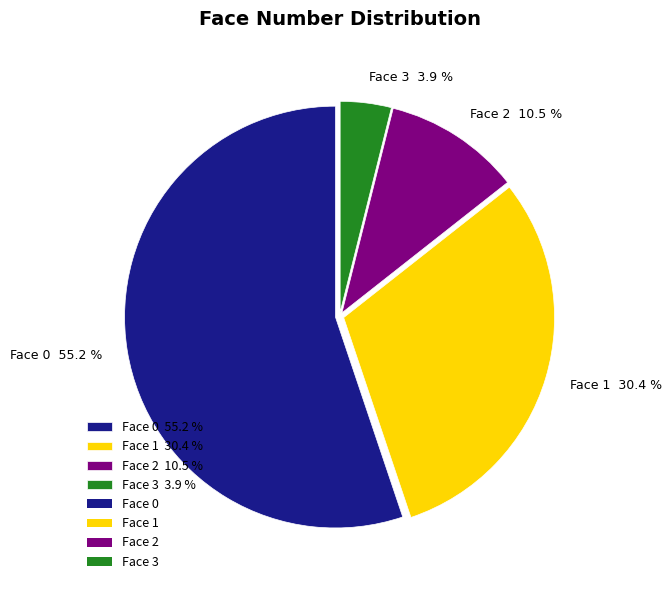

The Face 1 slice represents 43% of the pie. True or false?

False